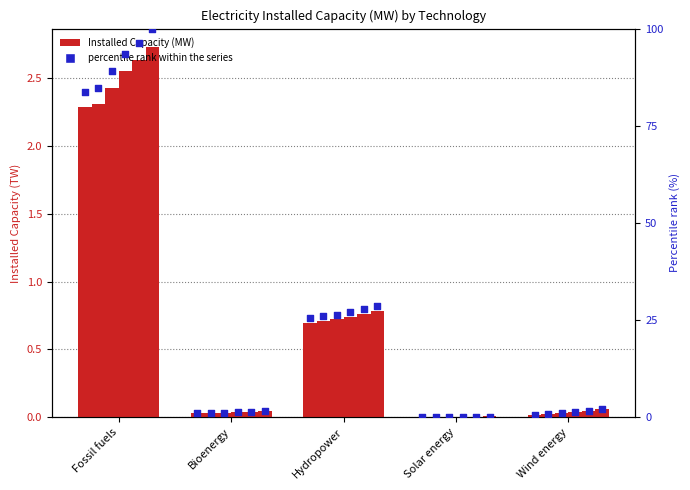

What is the change in value from Bioenergy to Hydropower?

+24.5